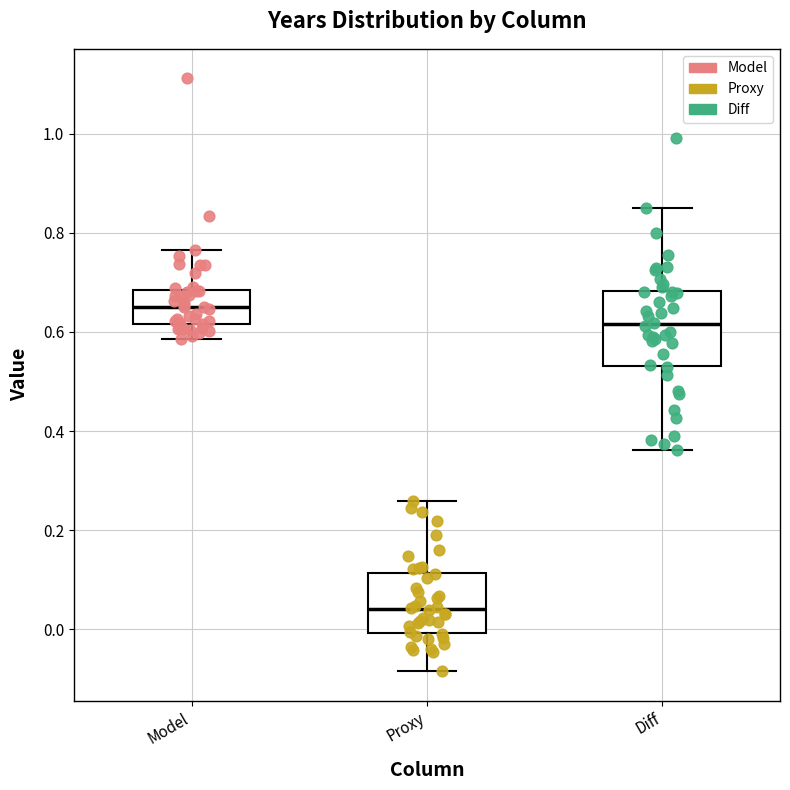

Which box's median line is the highest?

Model